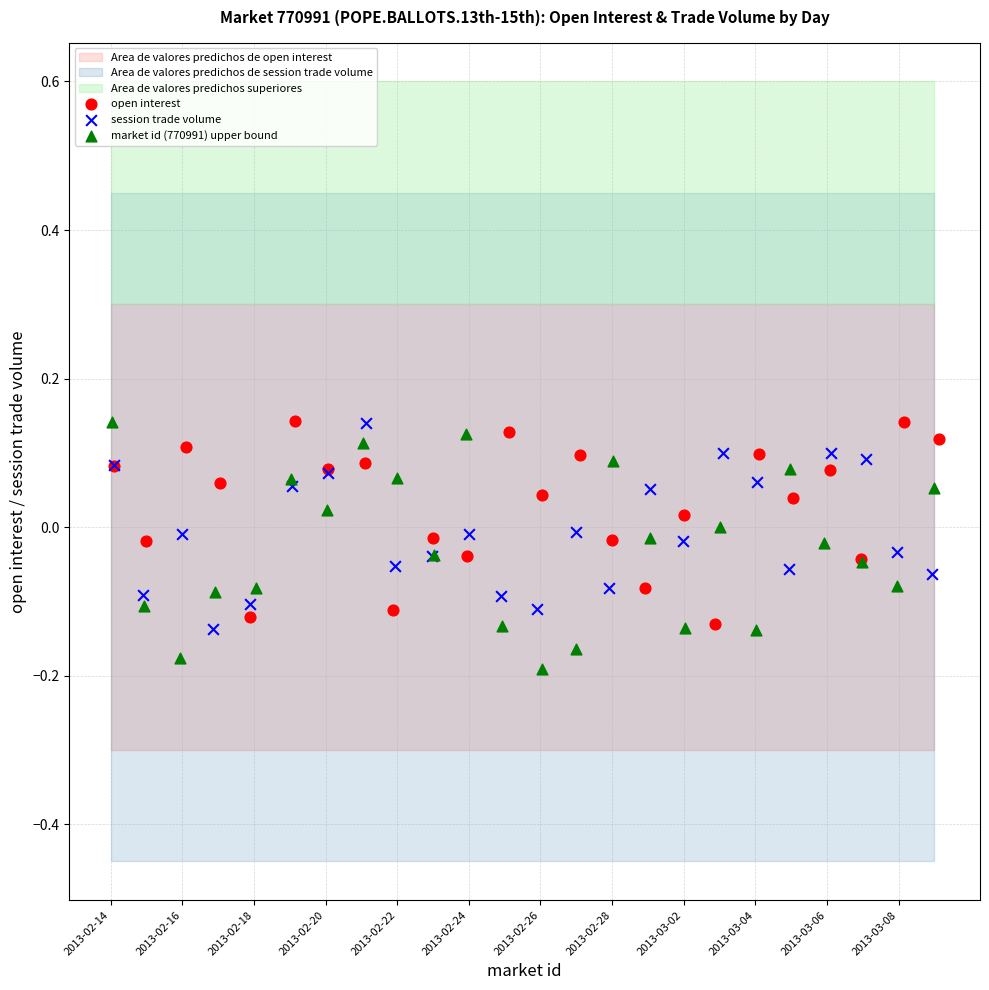

Which series has the largest Y range (max minus min)?

market id (770991) upper bound